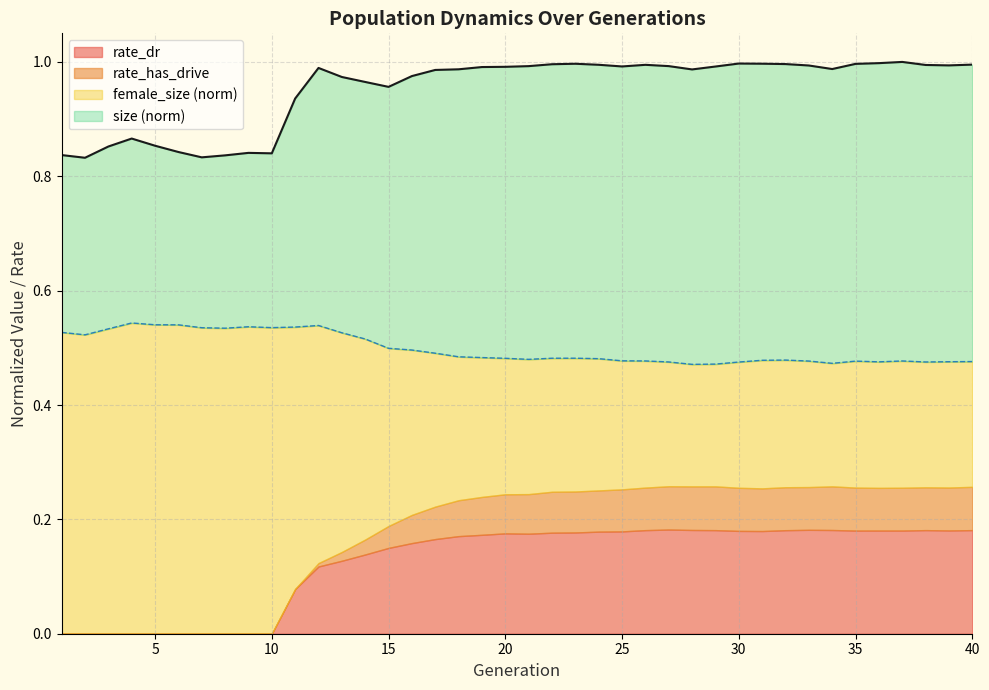

The size series shows 0.8 at 10. True or false?

True